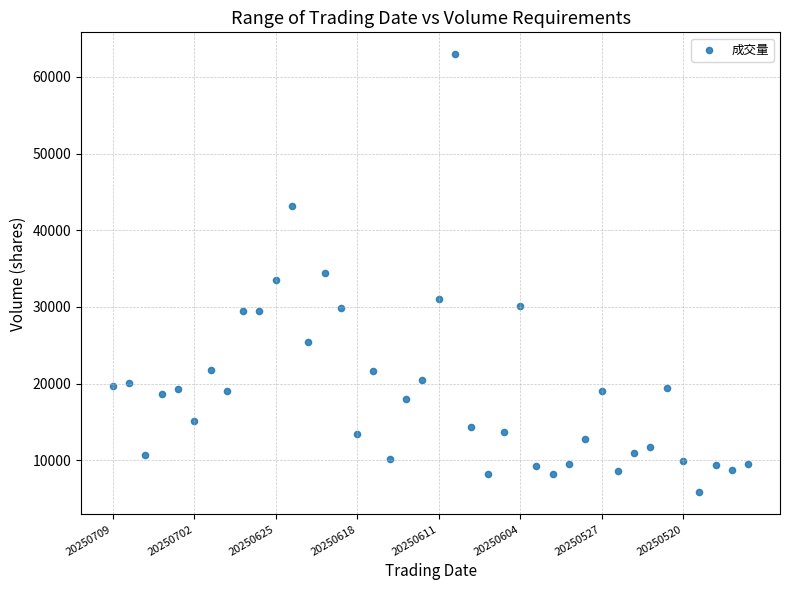

What is the range of Y values (max minus min)?

57125.1